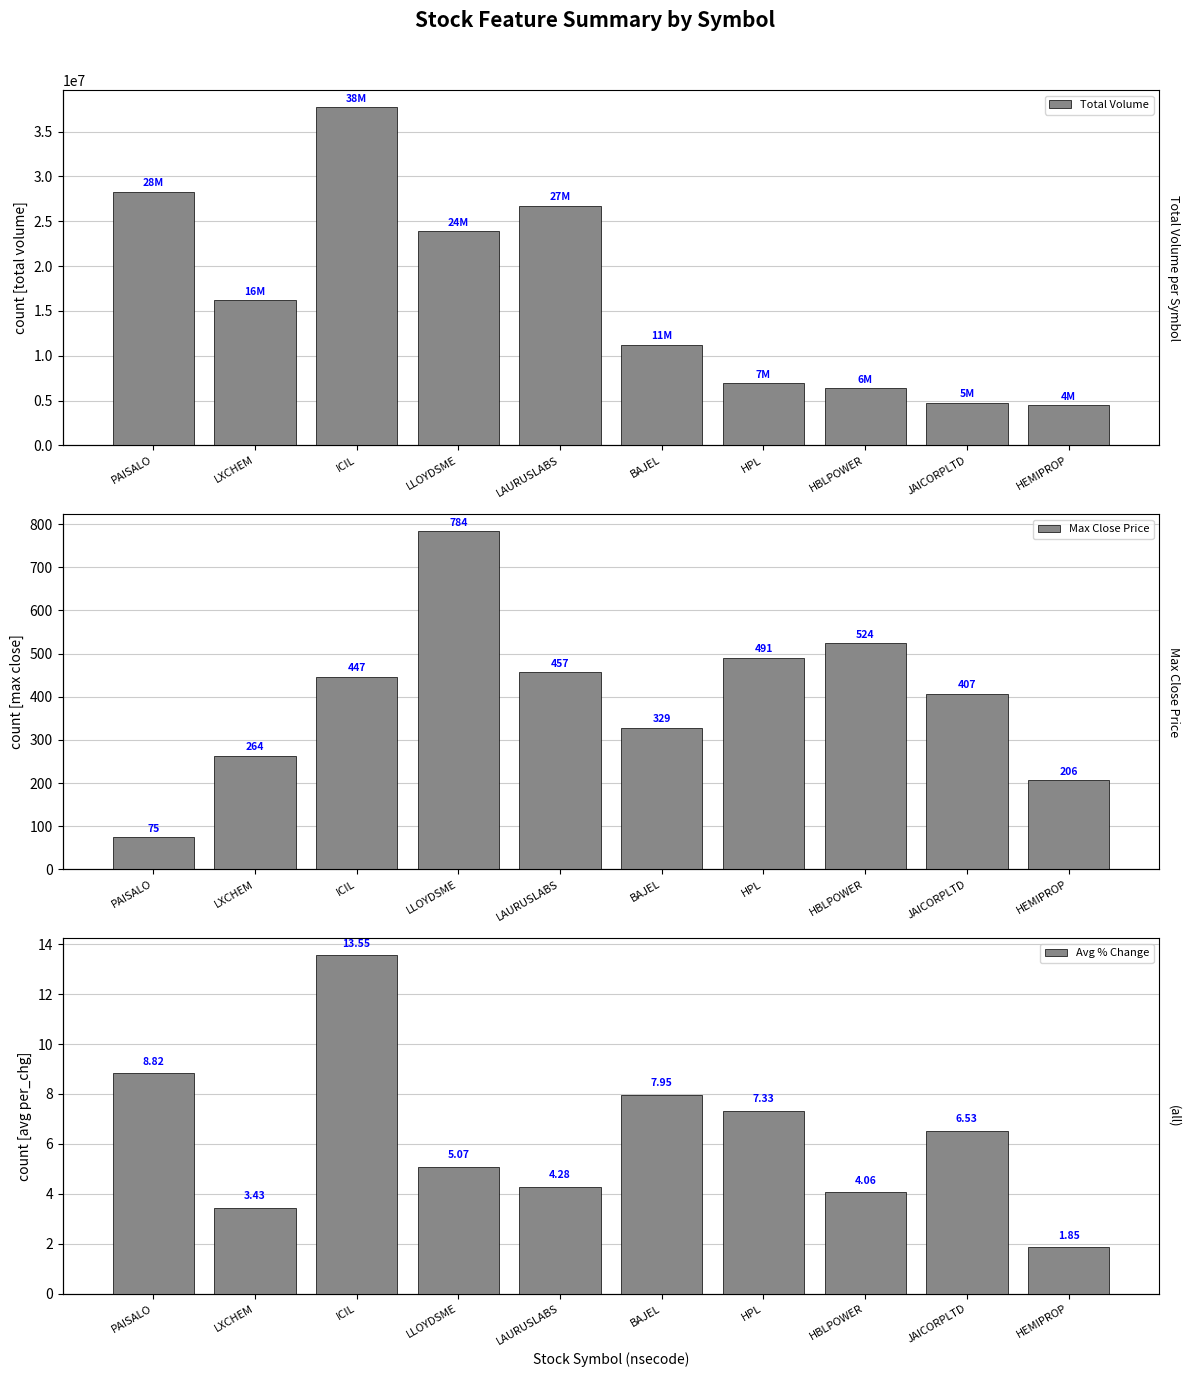

Rank the series at LXCHEM from highest to lowest value.

Total Volume, Max Close Price, Avg % Change